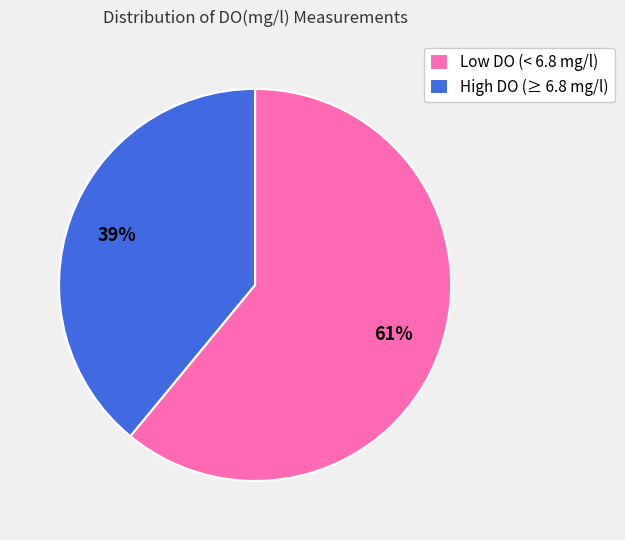

Between Low DO (< 6.8 mg/l) and High DO (≥ 6.8 mg/l), which is larger?

Low DO (< 6.8 mg/l)